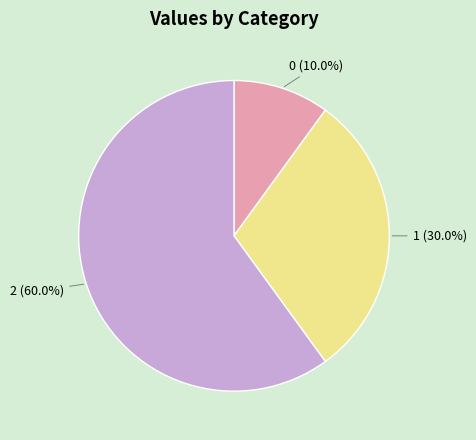

Approximately how many times larger is the value at 1 compared to 0?

3.0